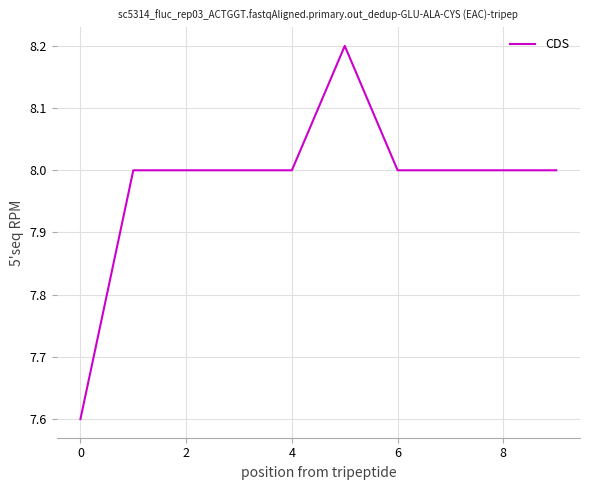

What is the difference between the maximum and minimum values?

0.6